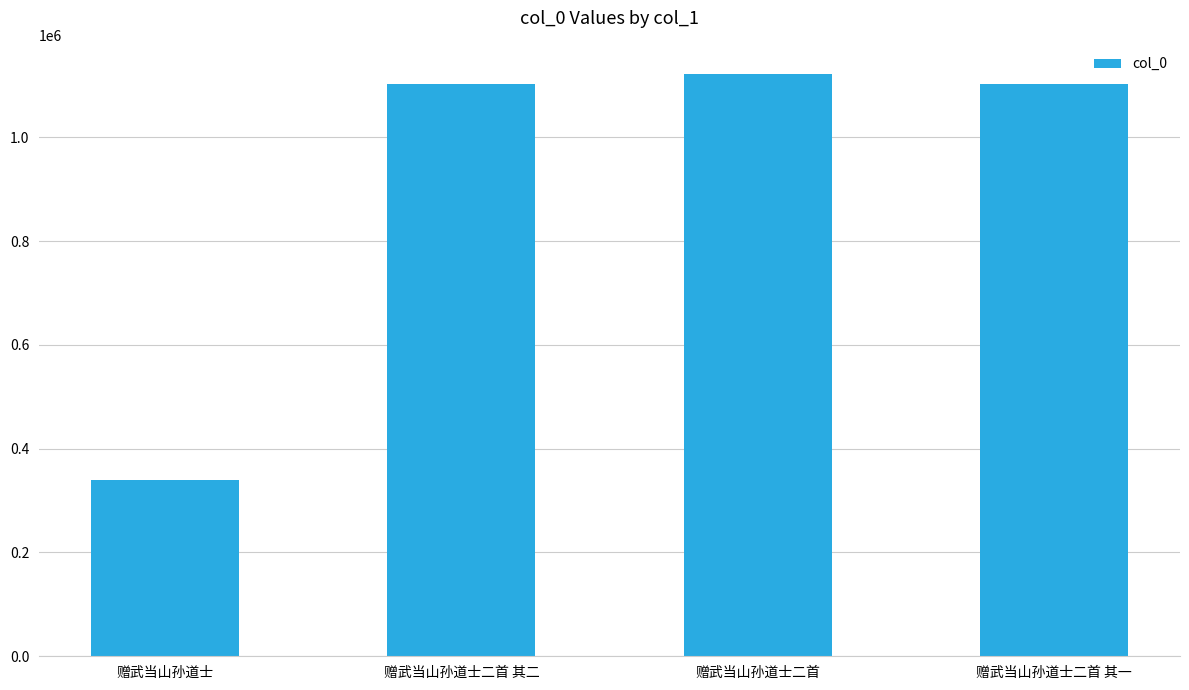

Which category has the highest value across all series?

赠武当山孙道士二首